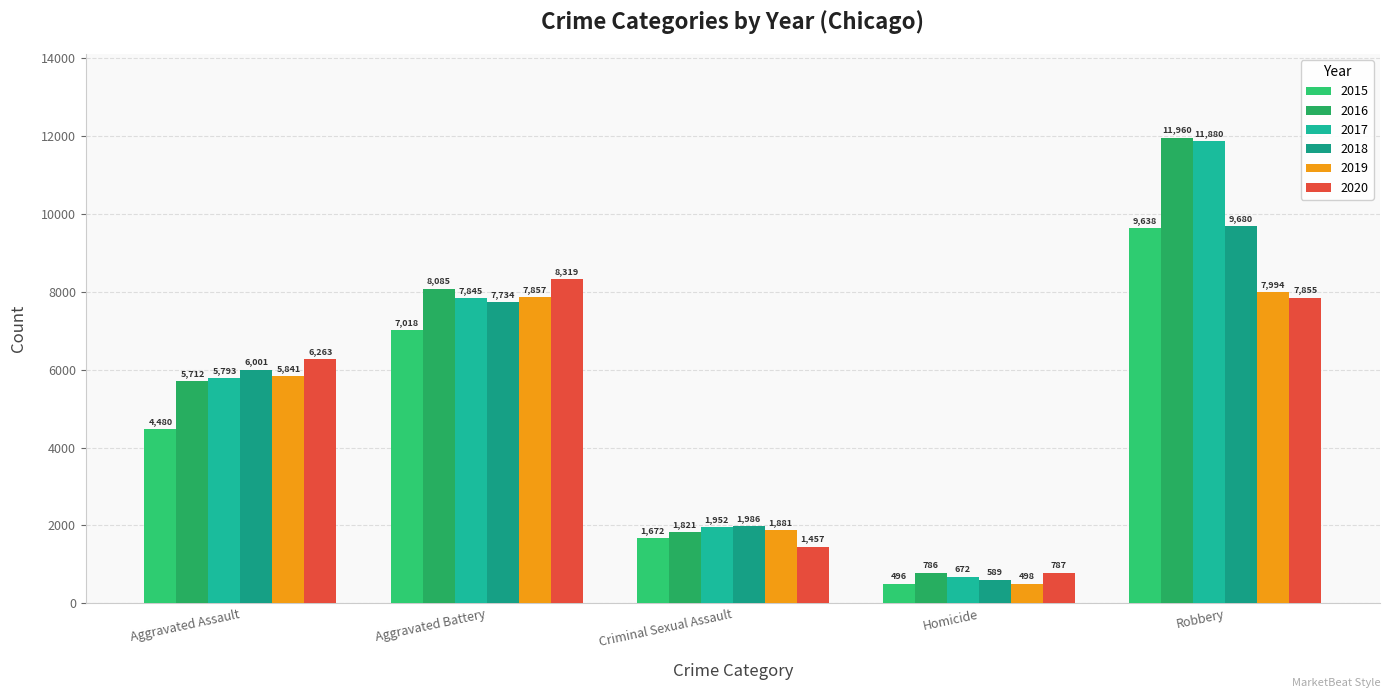

How many values in the 2016 series are below 5712?

2